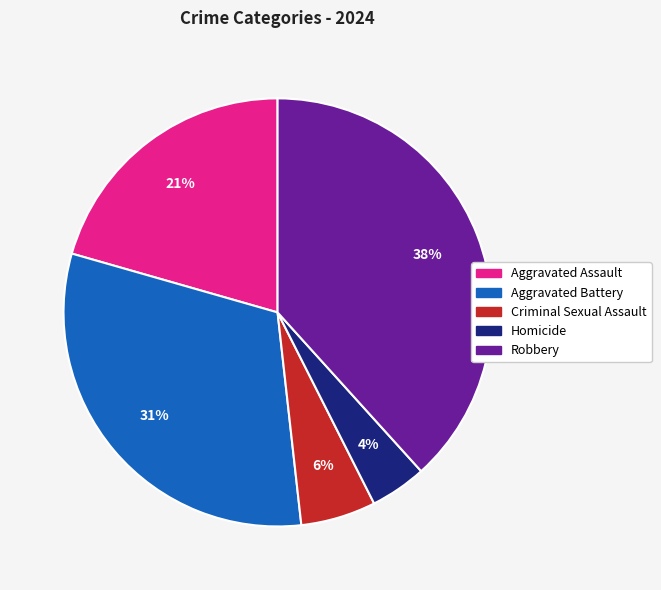

To the nearest percent, what portion does Robbery represent?

38%